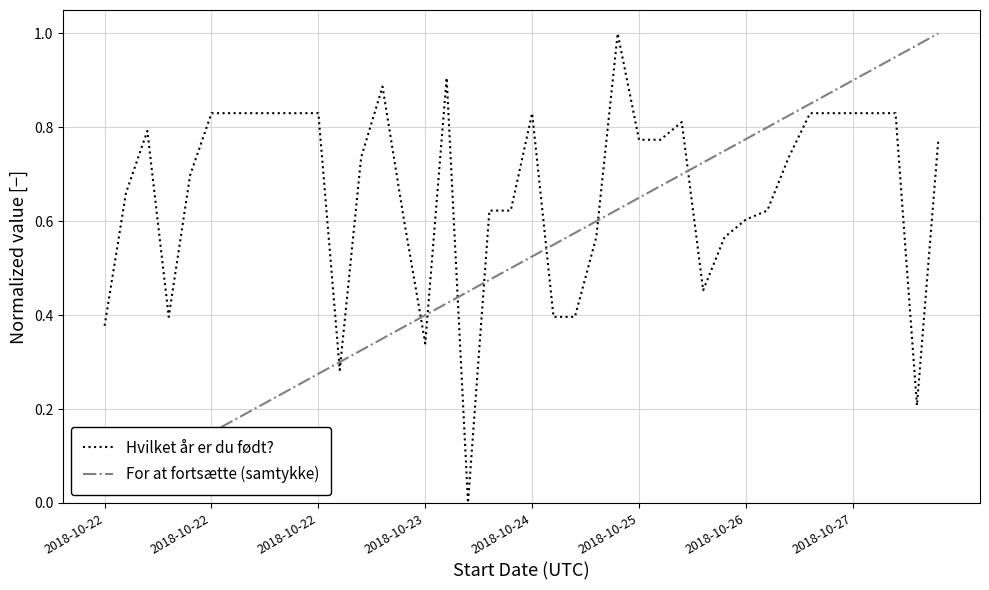

How many series are shown in this chart?

2